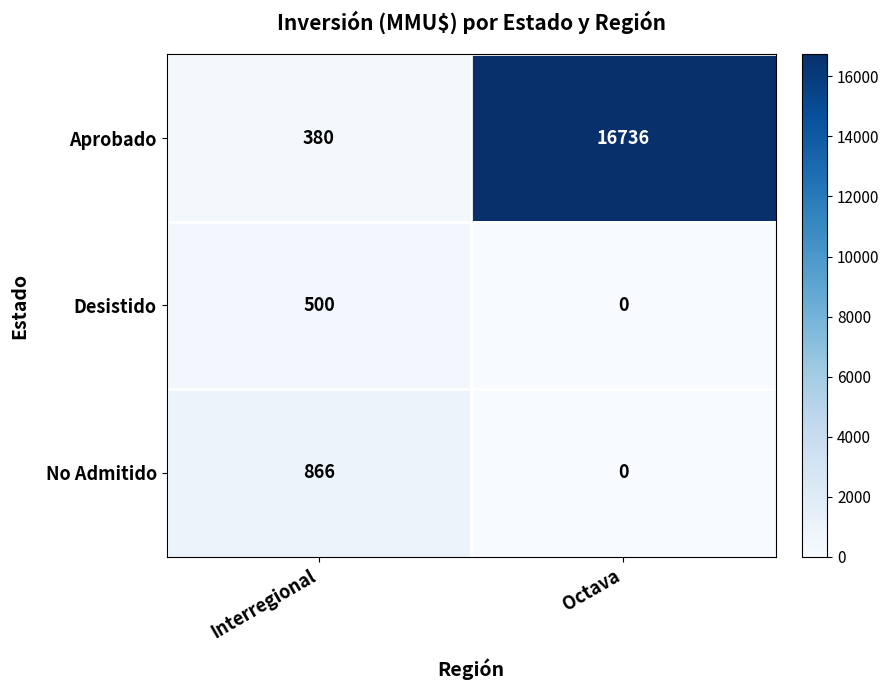

Which category has the lowest value across all series?

Octava